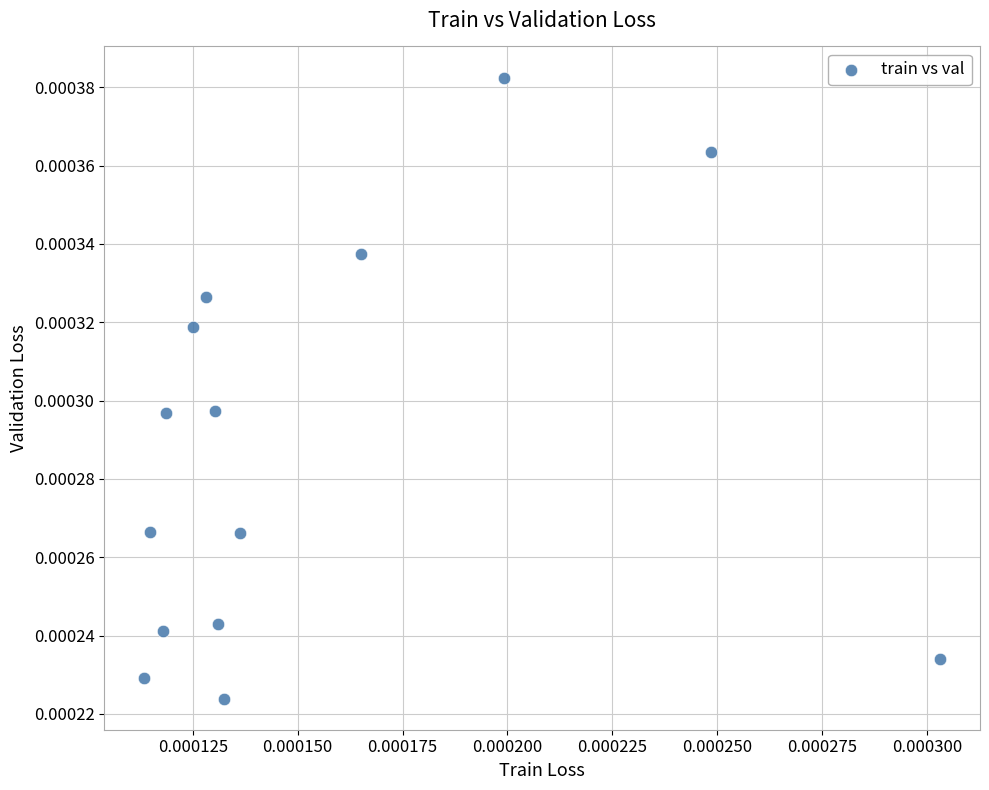

Count the number of points in this scatter plot.

14